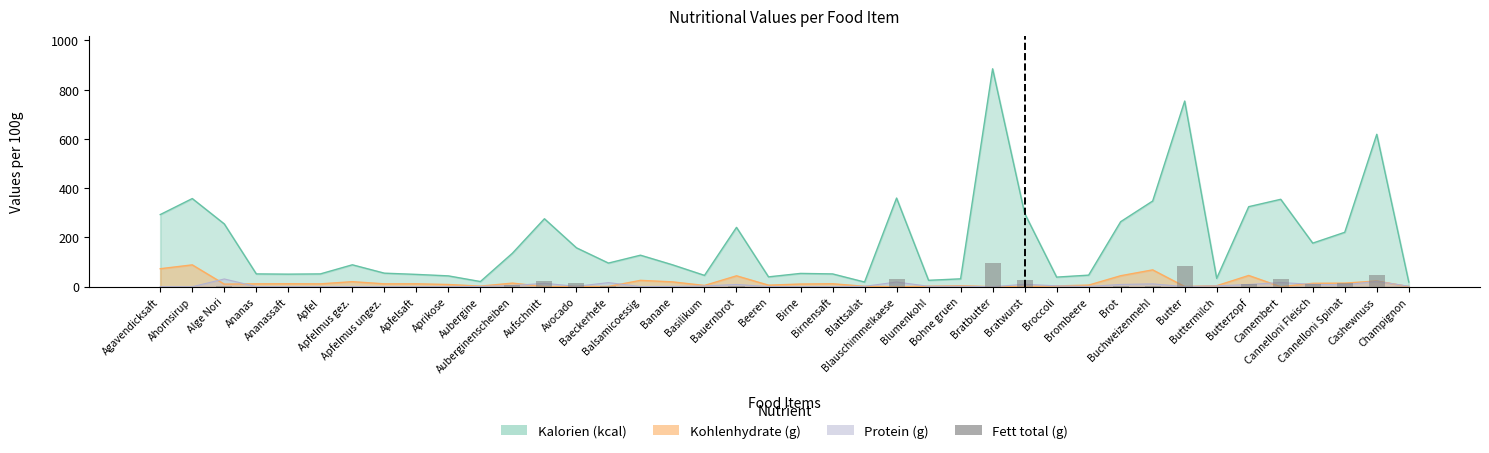

The chart shows a value of 1.1 at Brot. True or false?

False